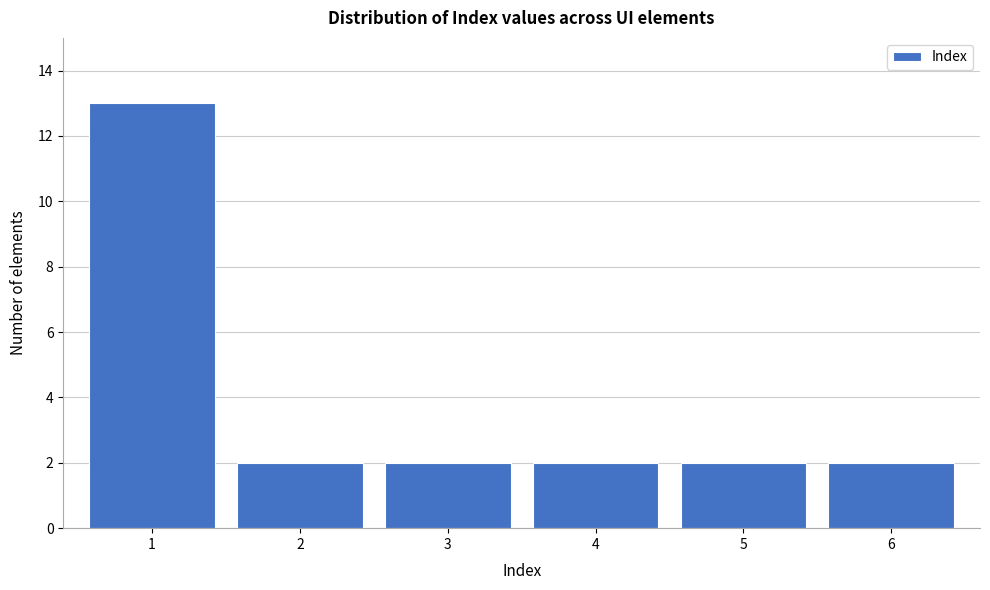

Reading left to right, list every bar in this chart as the range it spans on the x-axis followed by its height. The values are not printed on the chart, so give them approximately, as read against the axis.

0.5 to 1.5: 13
1.5 to 2.5: 2
2.5 to 3.5: 2
3.5 to 4.5: 2
4.5 to 5.5: 2
5.5 to 6.5: 2